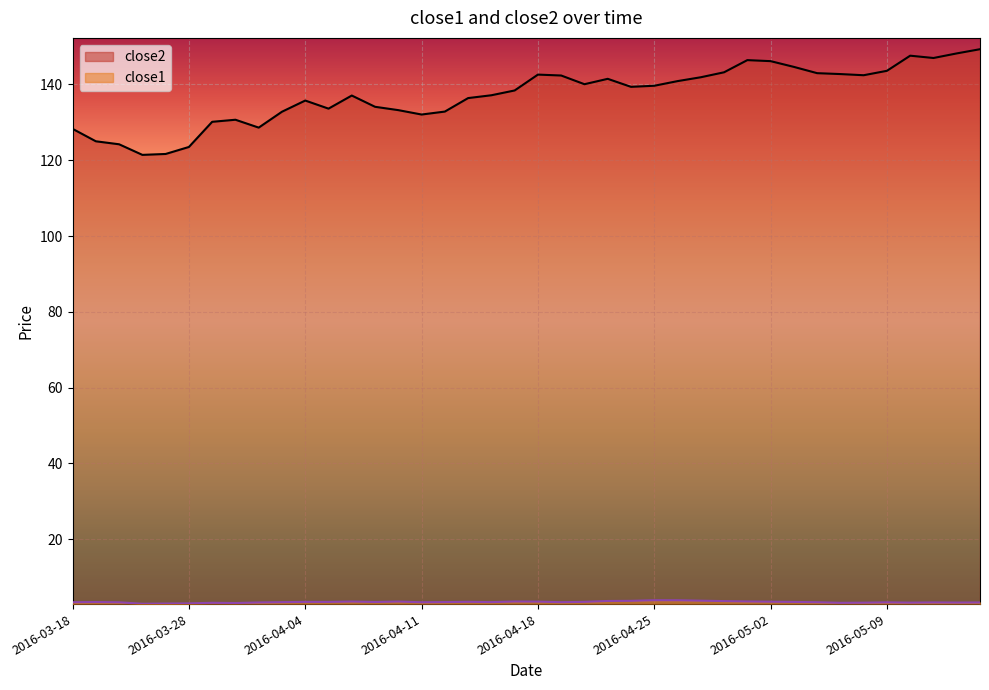

At which label does close1 first exceed 3?

2016-03-18